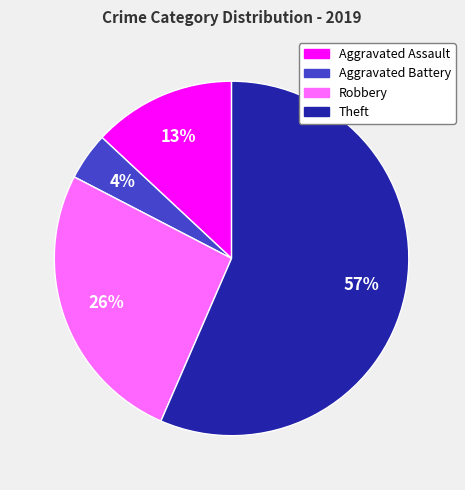

Is there a majority slice in this chart?

Yes